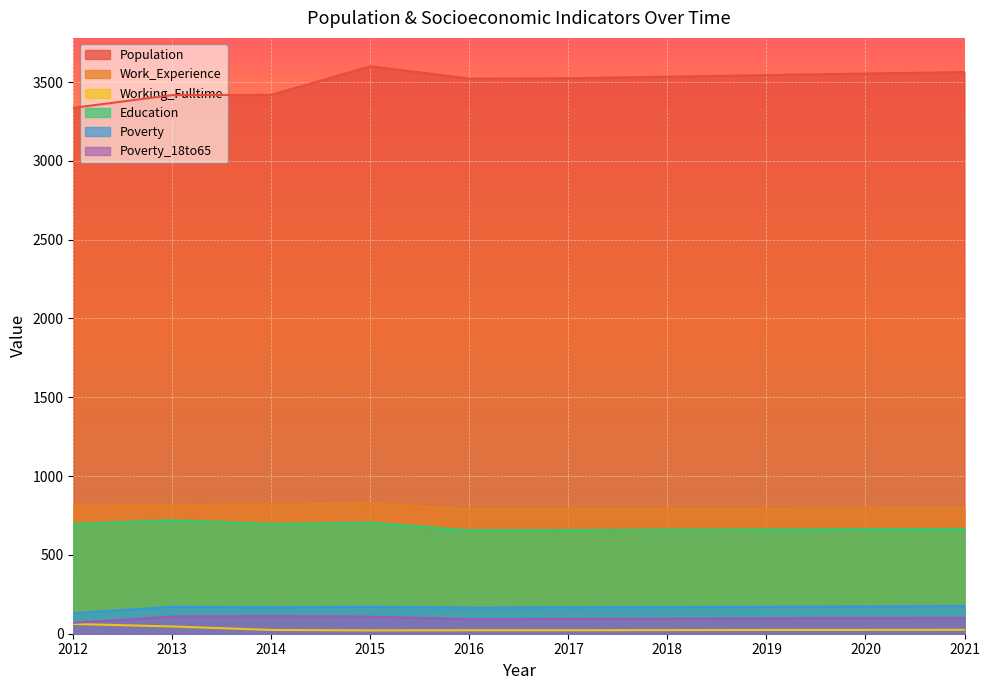

What is the approximate value of Poverty_18to65 at 2013?

109